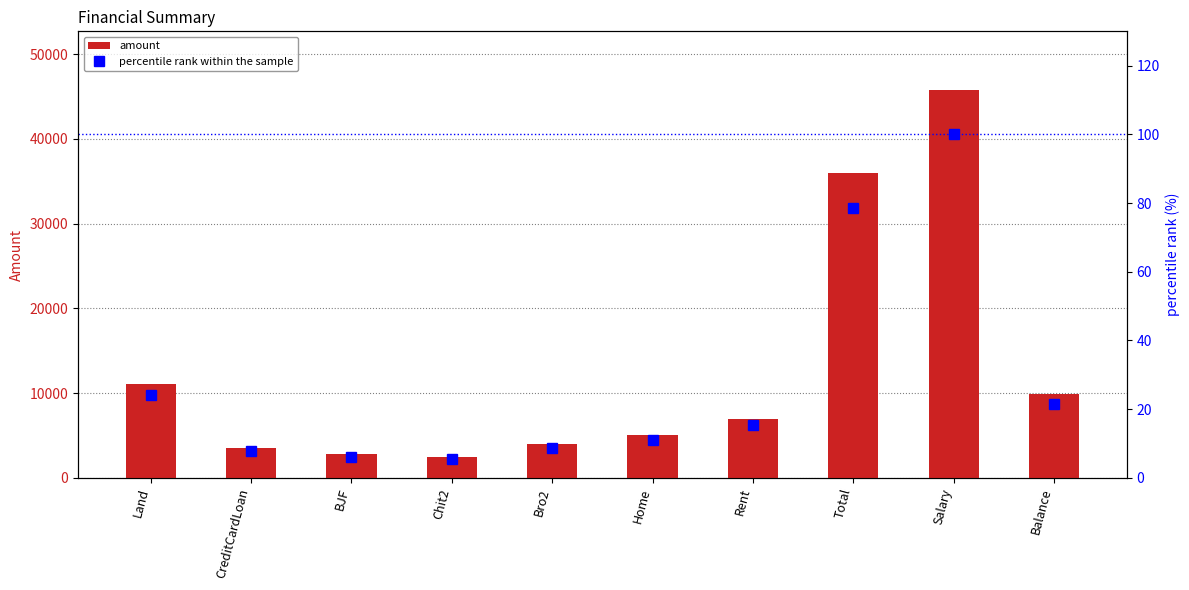

What is the sum of the amount values at Bro2 and Chit2?

6500